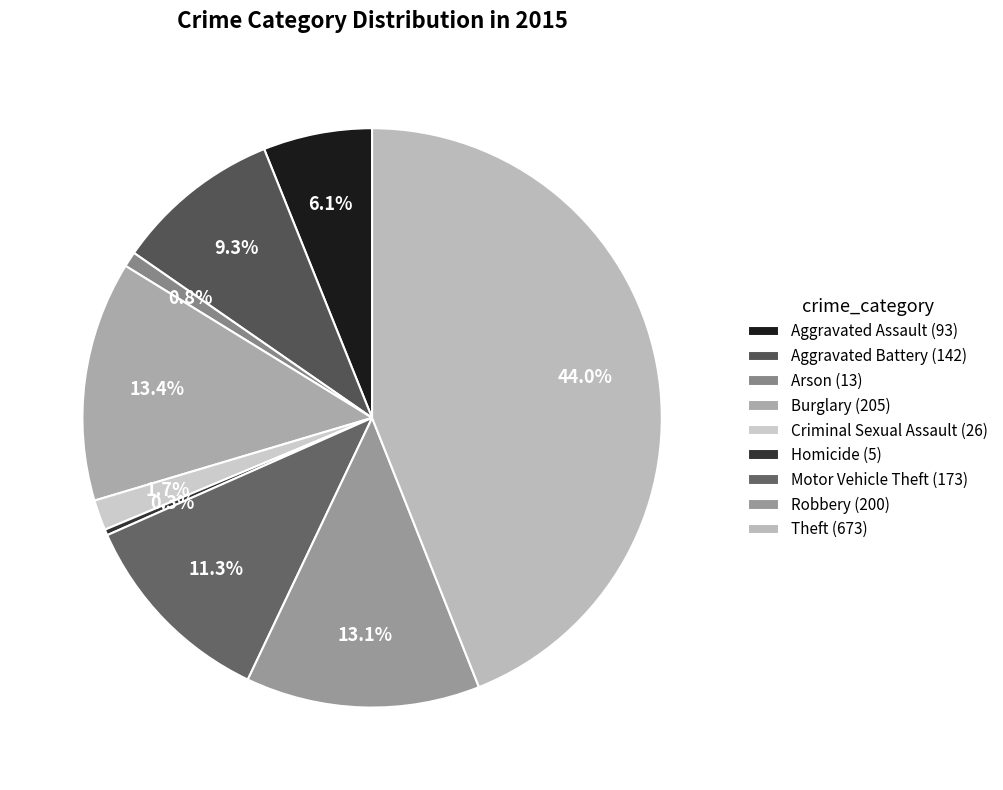

Count the number of slices in the pie.

9